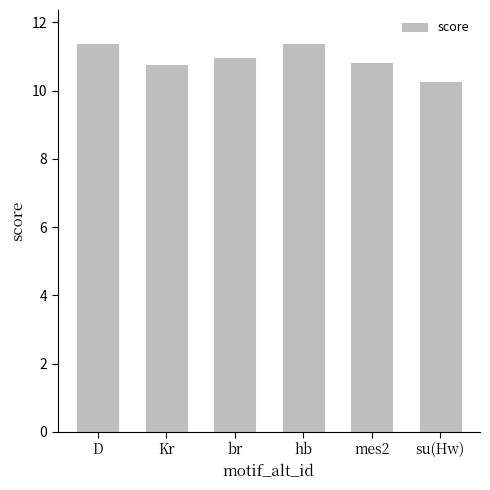

What is the value of the 2nd bar from the left?

10.8